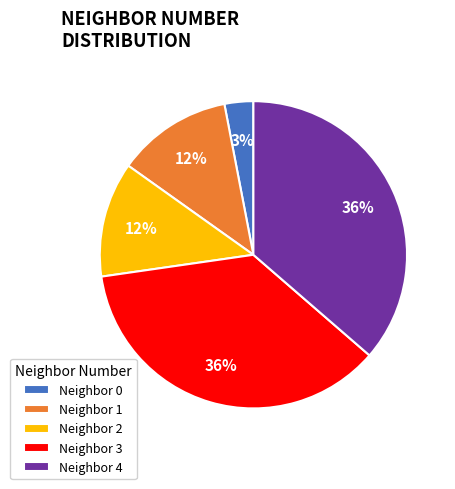

To the nearest percent, what is the average slice percentage?

20%